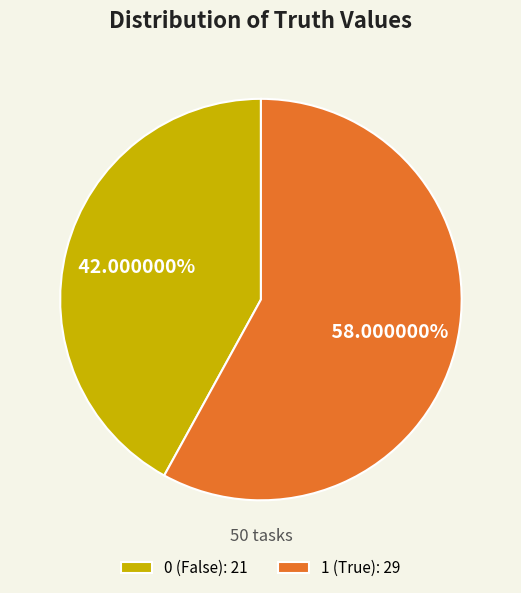

Count the number of slices in the pie.

2